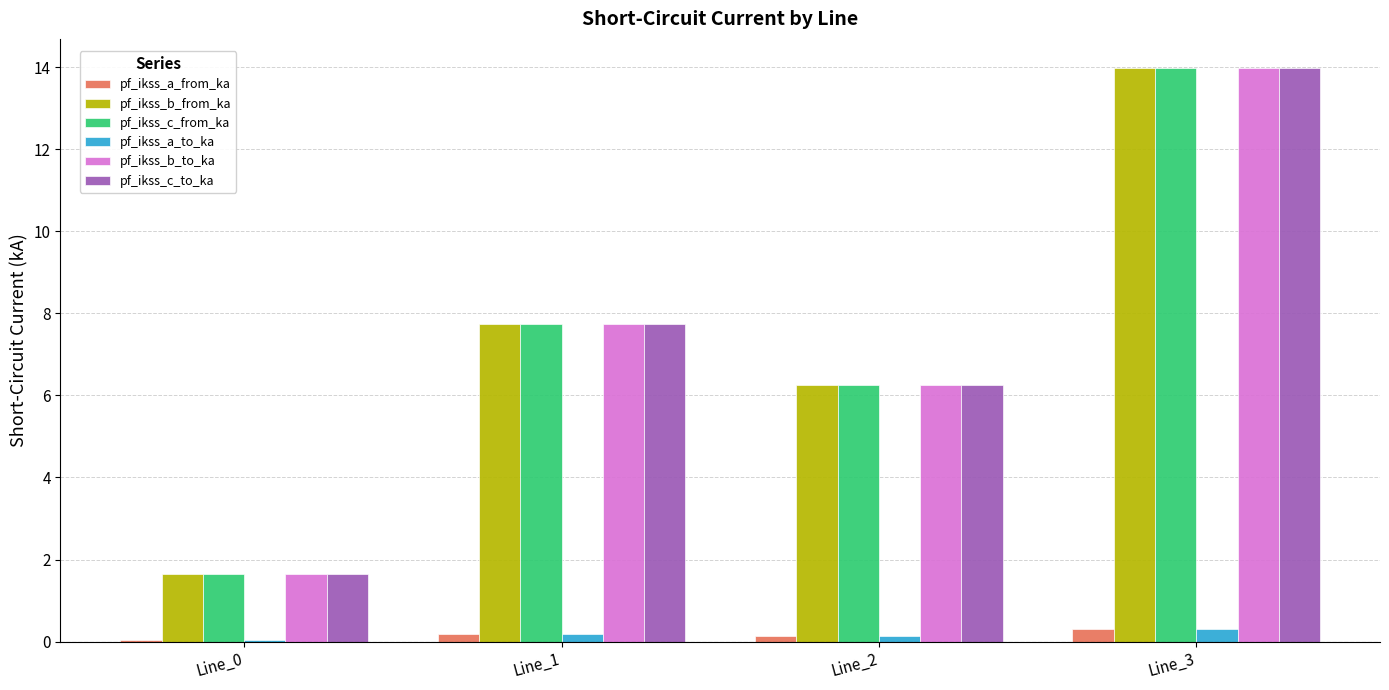

What is the maximum value shown in the chart?

14.0